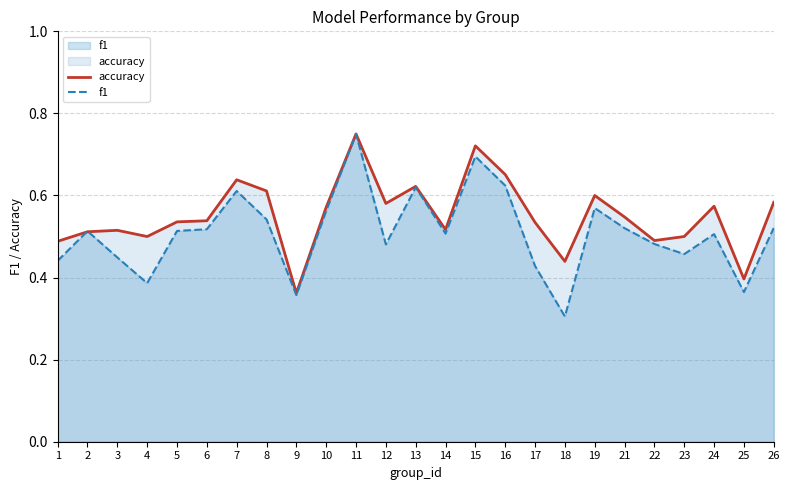

Which series changed the most between 7 and 13?

accuracy